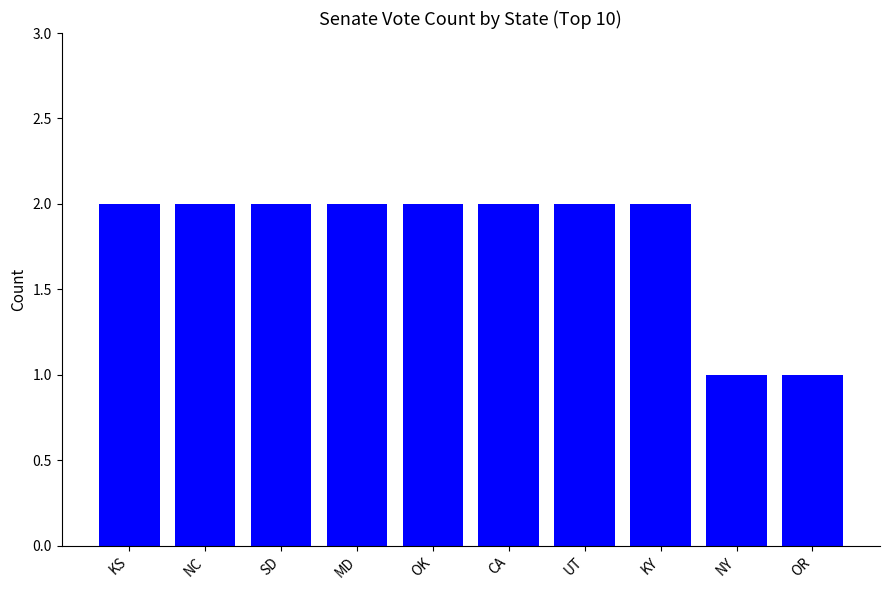

What is the sum of all values?

18